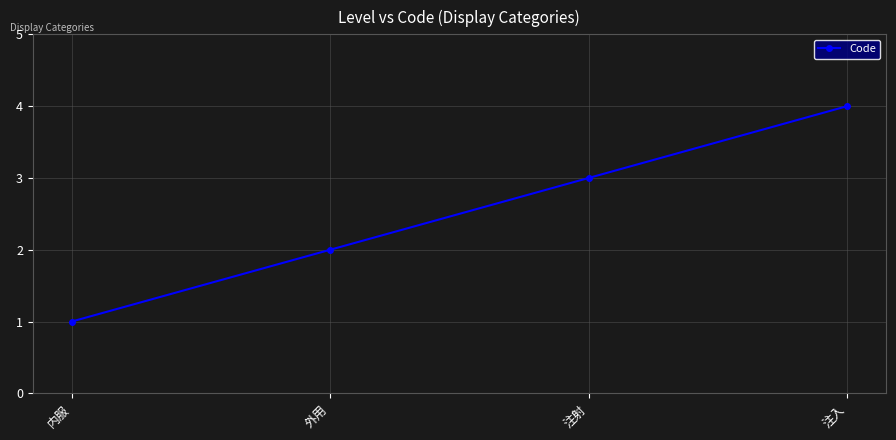

Between 注入 and 内服, which is larger?

注入